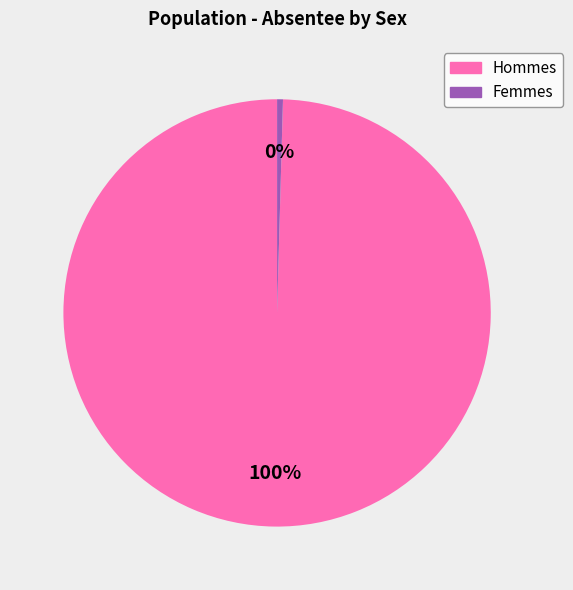

Does any single category account for the majority?

Yes